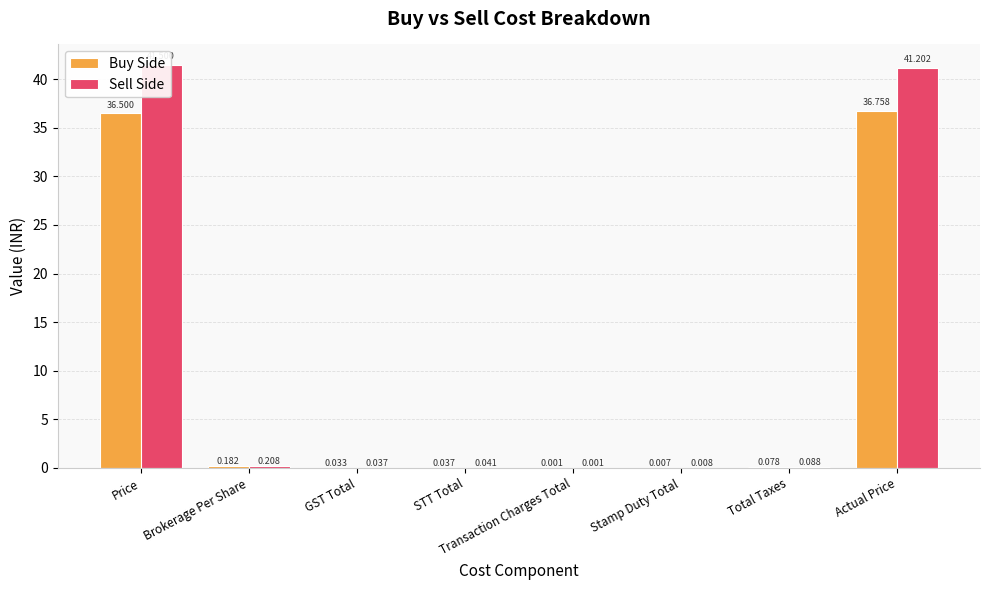

What is the value of the Sell Side bar at the 7th from the left?

0.1